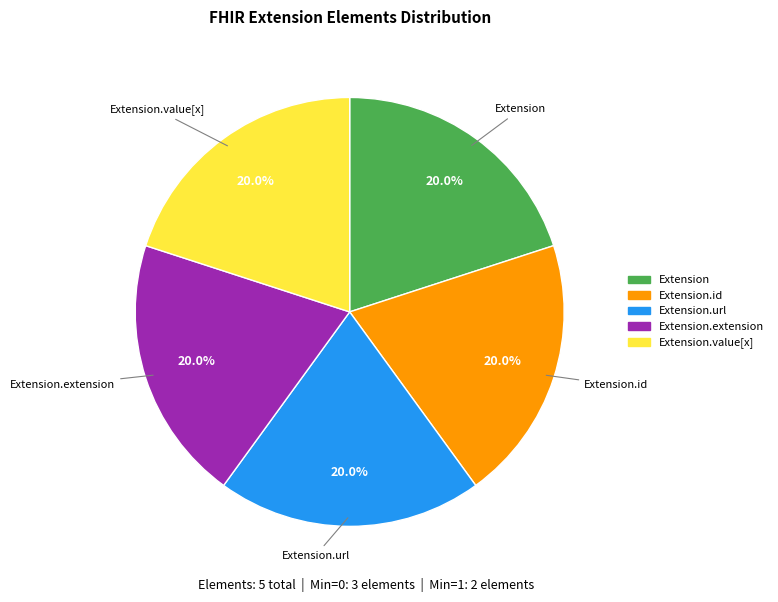

What is the total percentage of Extension.value[x] and Extension.url?

40.0%